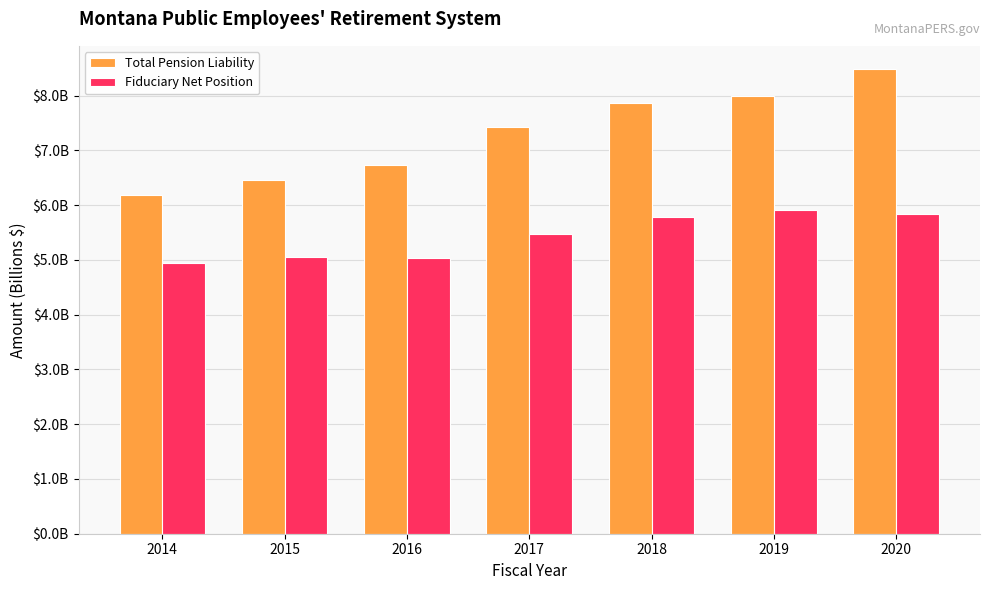

What are all the series names shown in the legend?

Total Pension Liability, Fiduciary Net Position